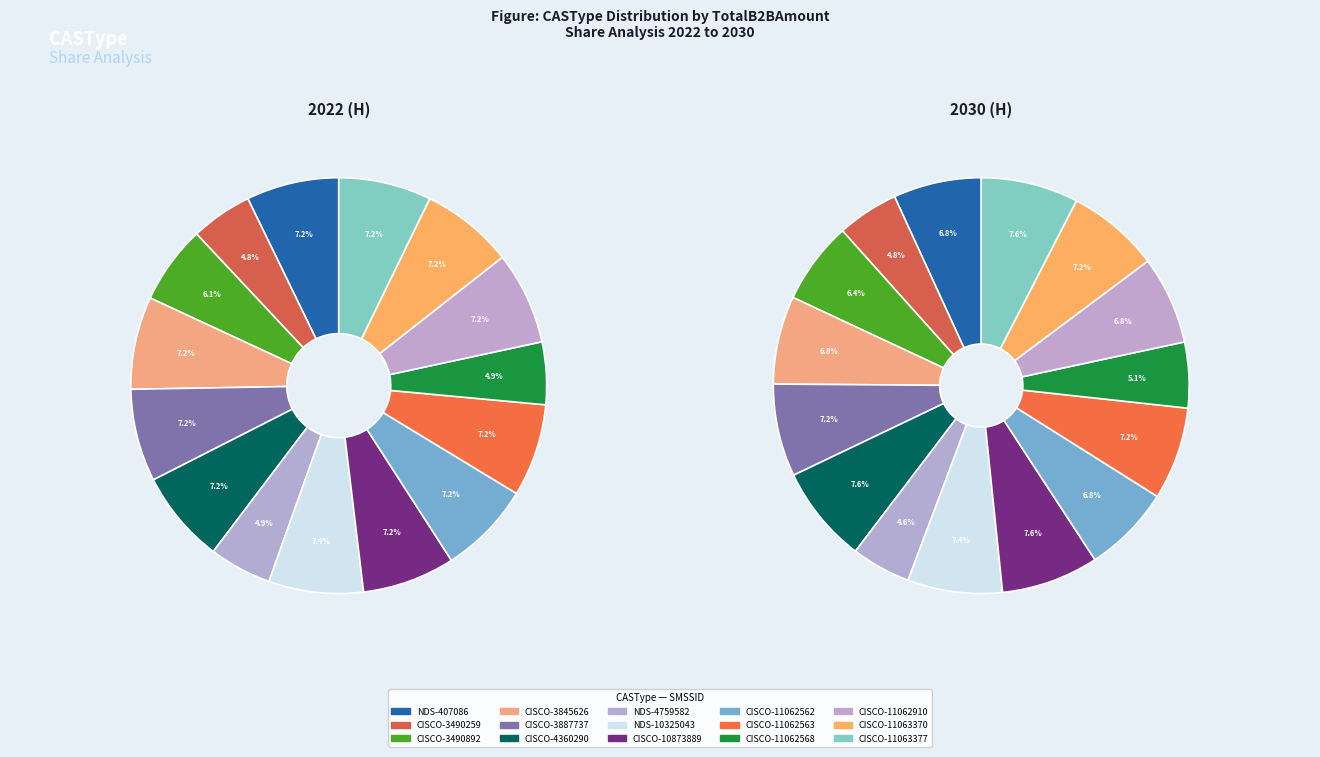

What is the ratio of the value at CISCO-11063377 to the value at CISCO-3490259?

1.5